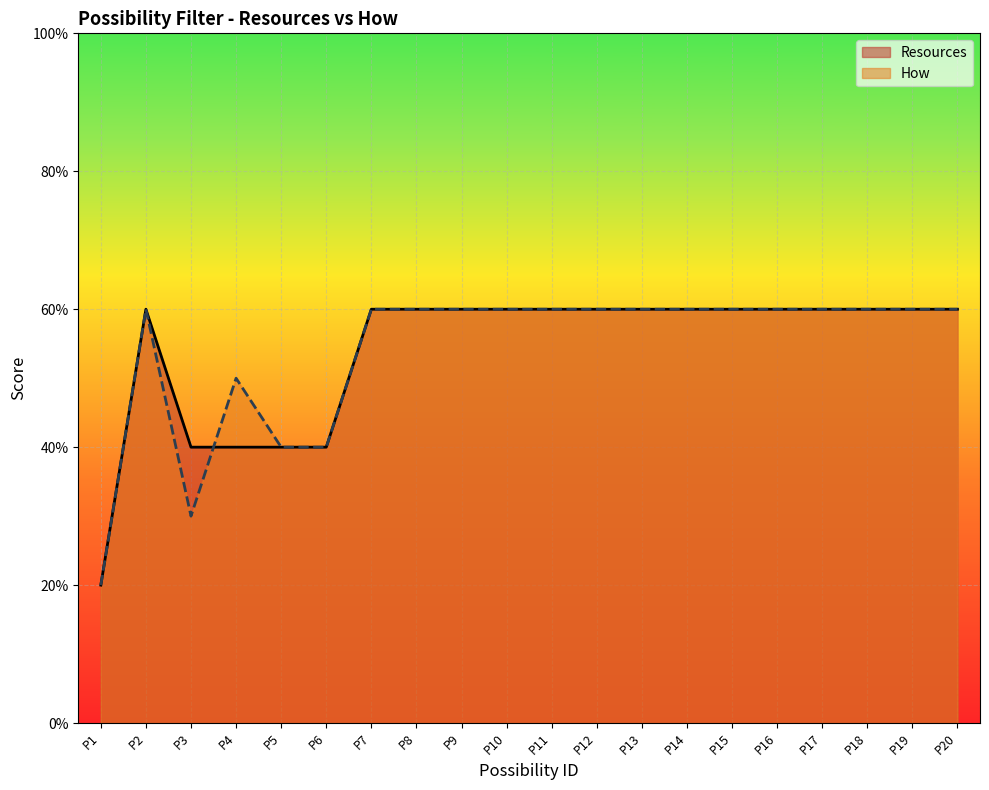

What is the value of the Resources point at the 18th from the left?

3.0